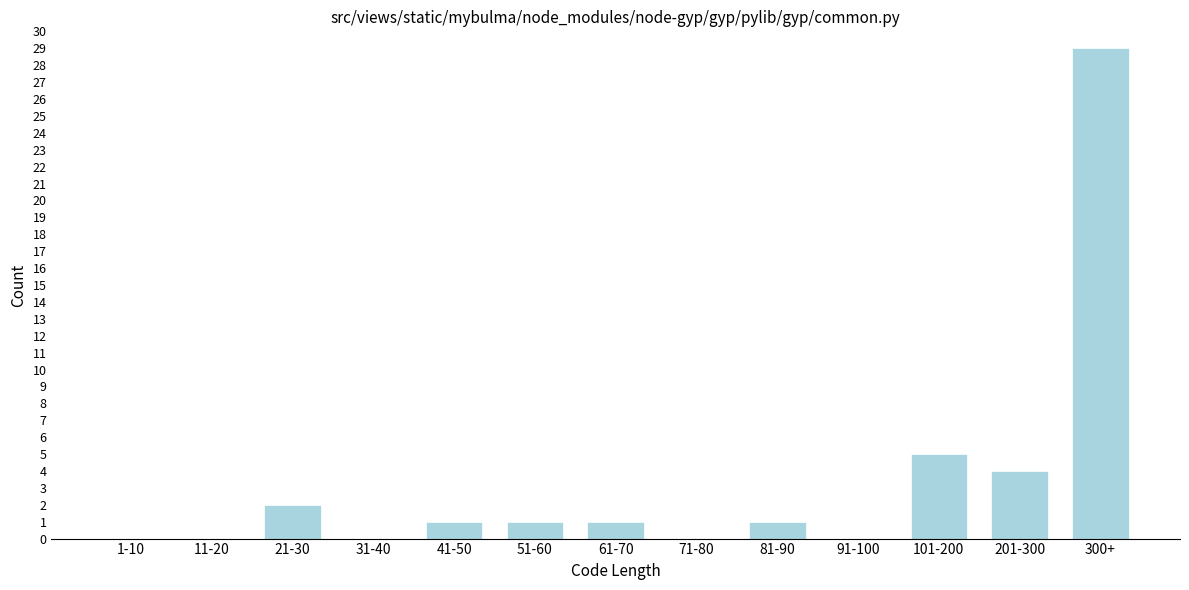

Reading right to left, what are all the values shown in this chart?

300+=29	201-300=4	101-200=5	91-100=0	81-90=1	71-80=0	61-70=1	51-60=1	41-50=1	31-40=0	21-30=2	11-20=0	1-10=0